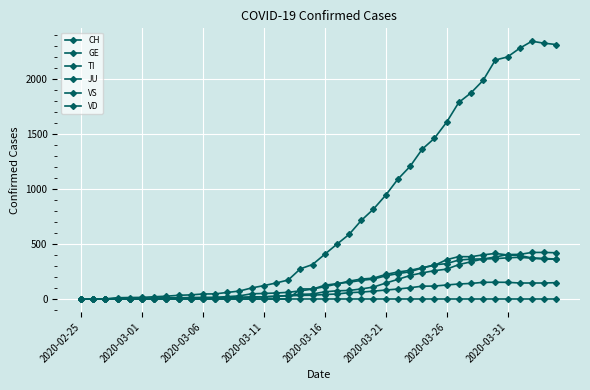

How many lines are shown in the chart?

6